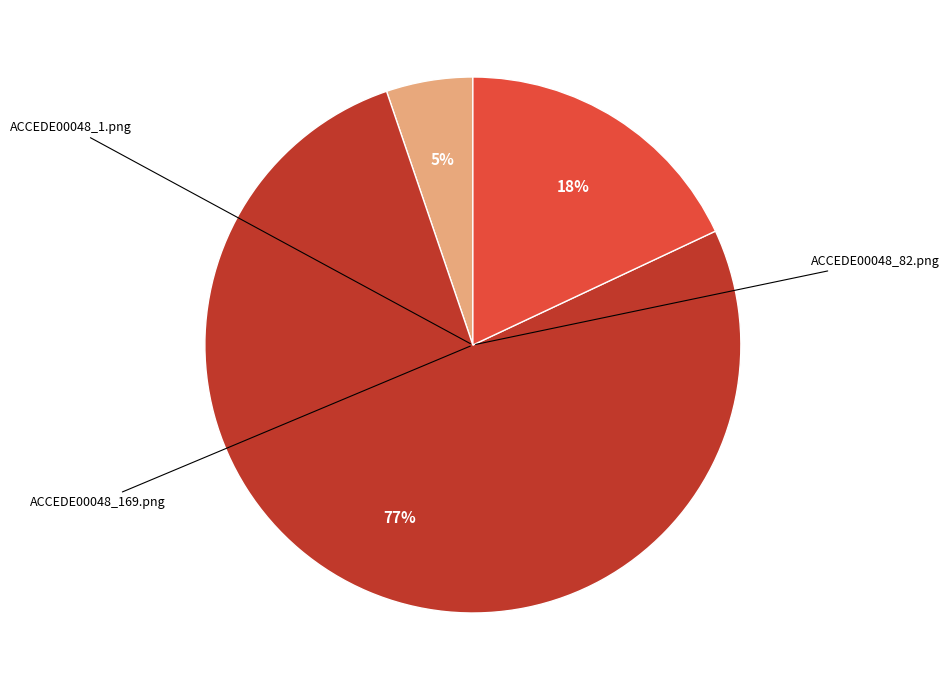

To the nearest percent, what is the average slice percentage?

33%